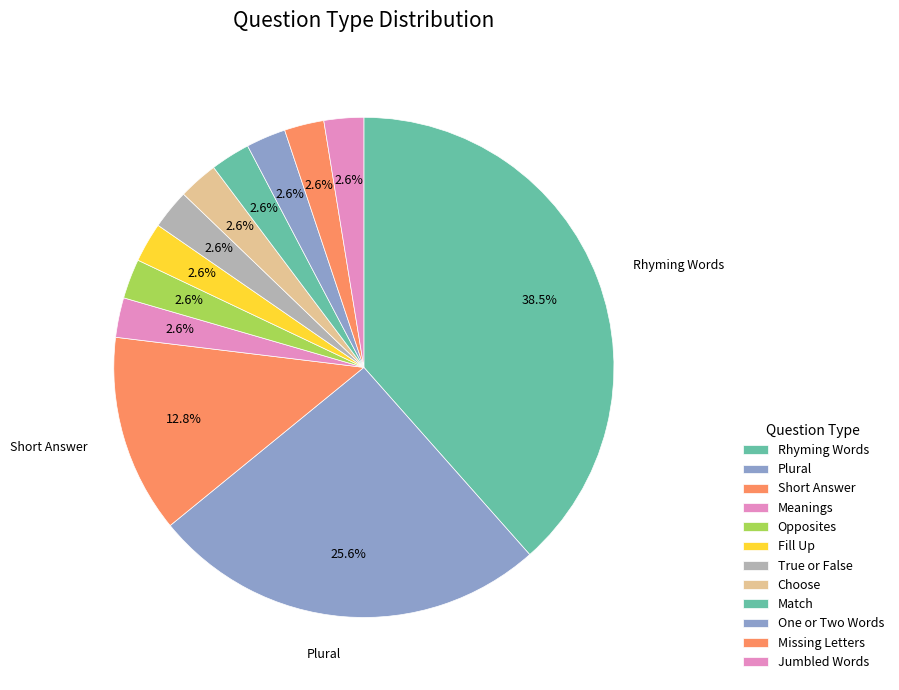

Rank the categories by value from highest to lowest.

Rhyming Words, Plural, Short Answer, Meanings, Opposites, Fill Up, True or False, Choose, Match, One or Two Words, Missing Letters, Jumbled Words